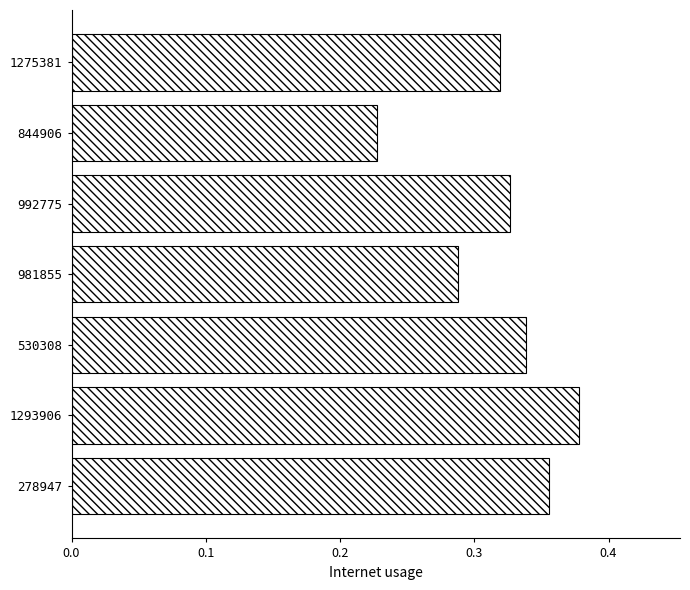

Count the number of data series in this chart.

1